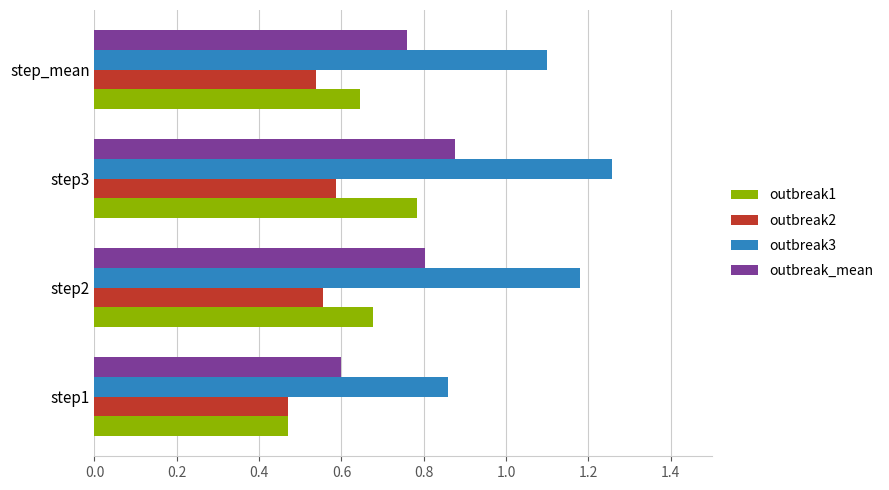

What is the difference between the maximum and minimum values in the outbreak1 series?

0.3